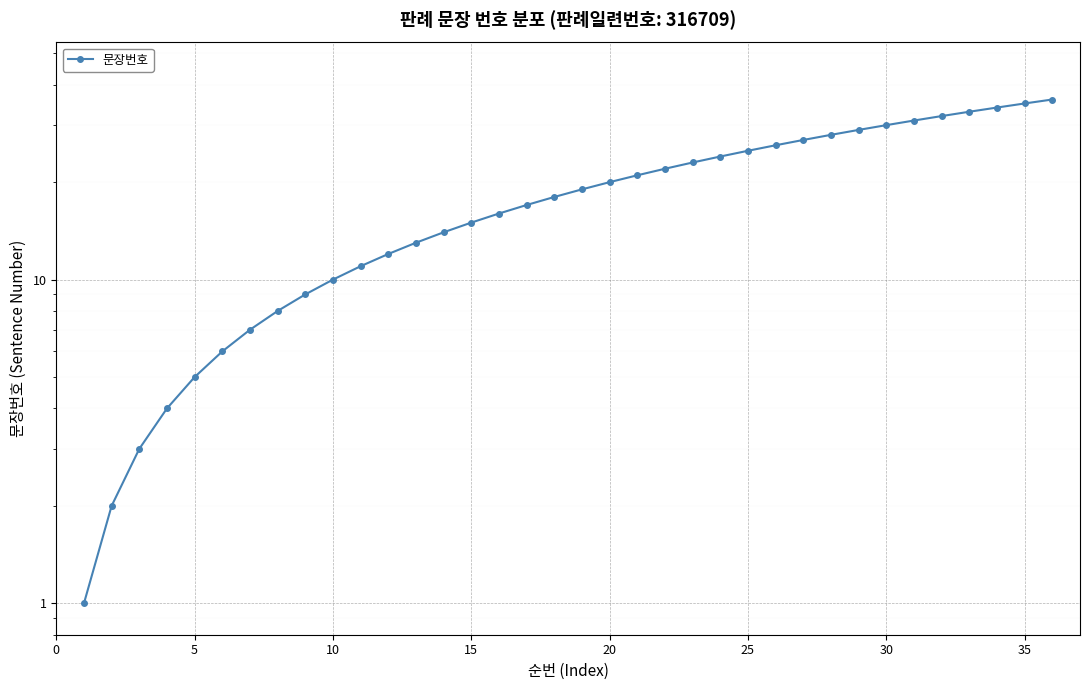

How many lines are shown in the chart?

1